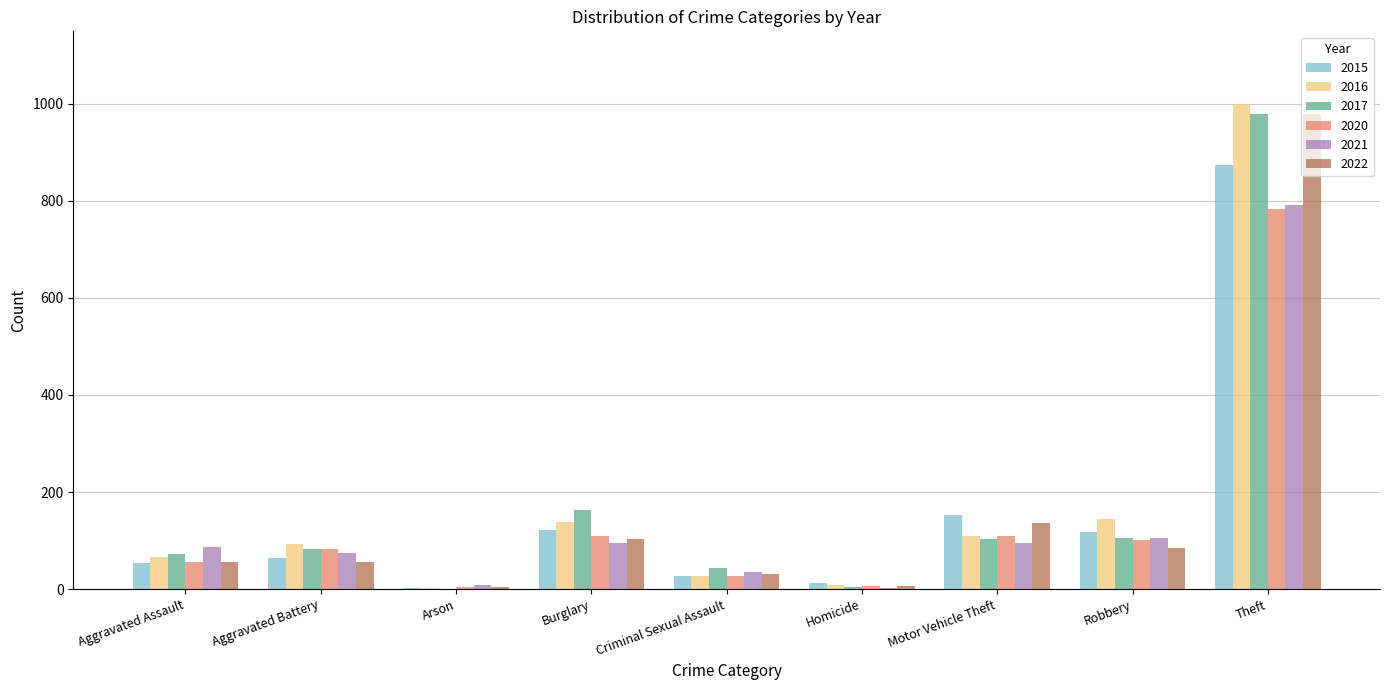

Where is 2020 nearest to the value 393?

Burglary